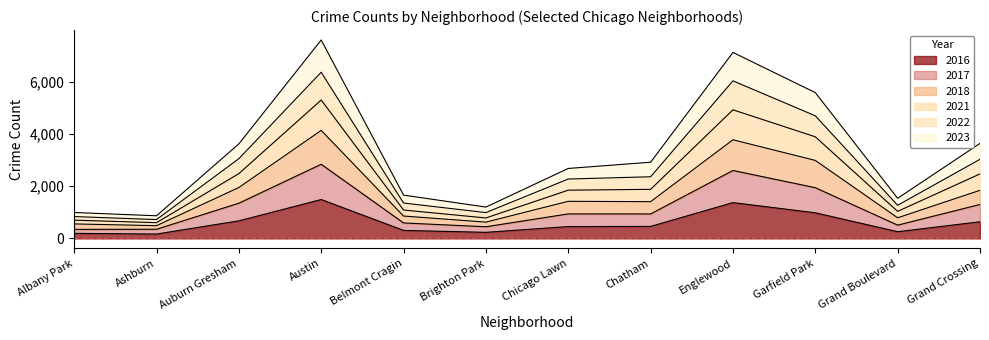

What is the total value across all series at Austin?

7607